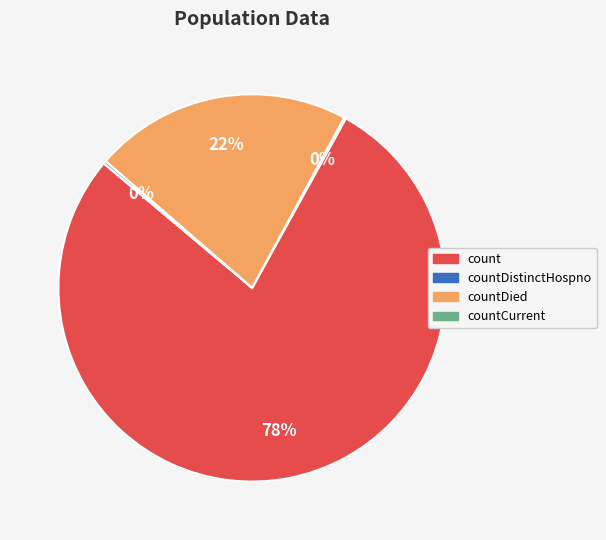

Is there a majority slice in this chart?

Yes